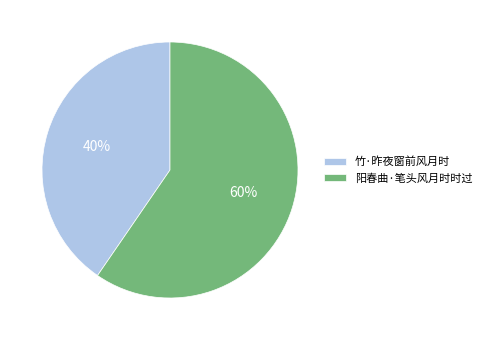

Count the number of slices in the pie.

2